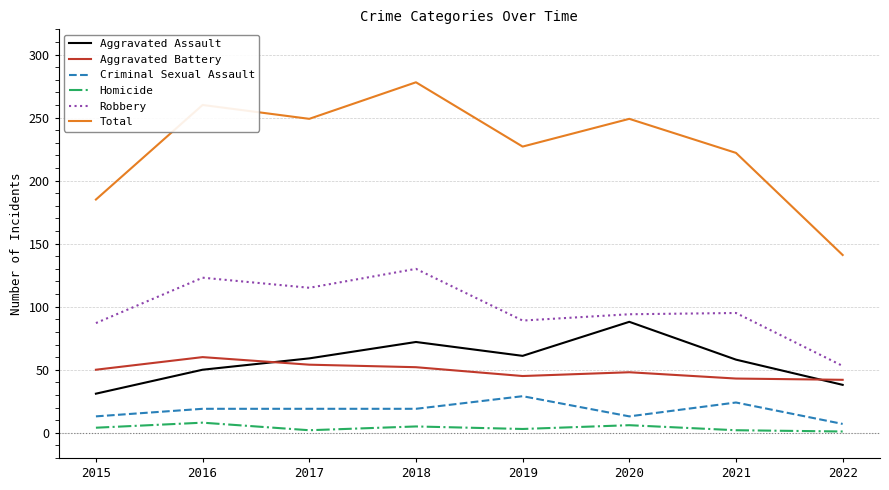

What is the difference between the second highest and second lowest values in the Total series?

75